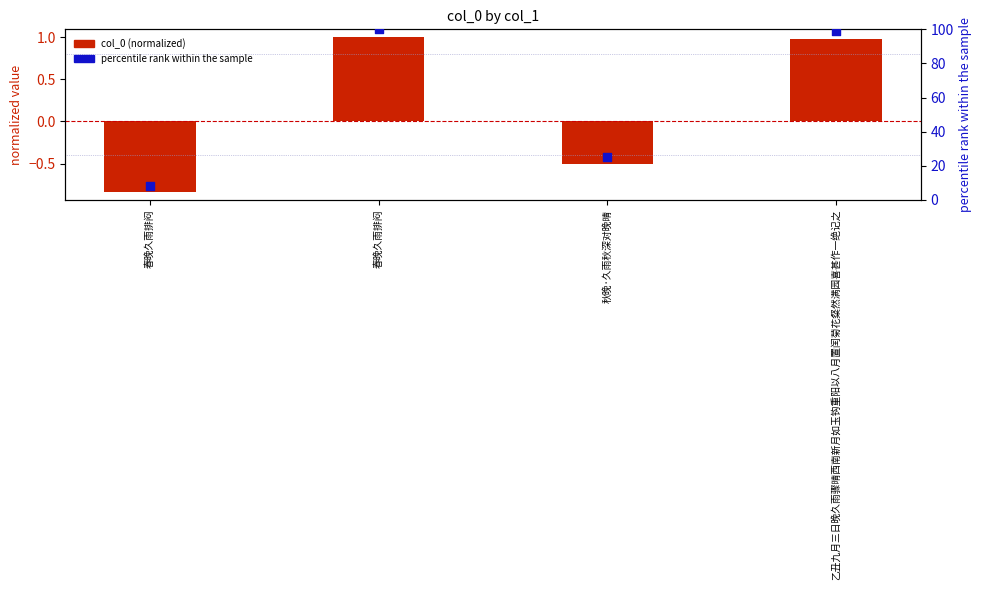

Which series contains the lowest Y value?

col_0 (normalized)